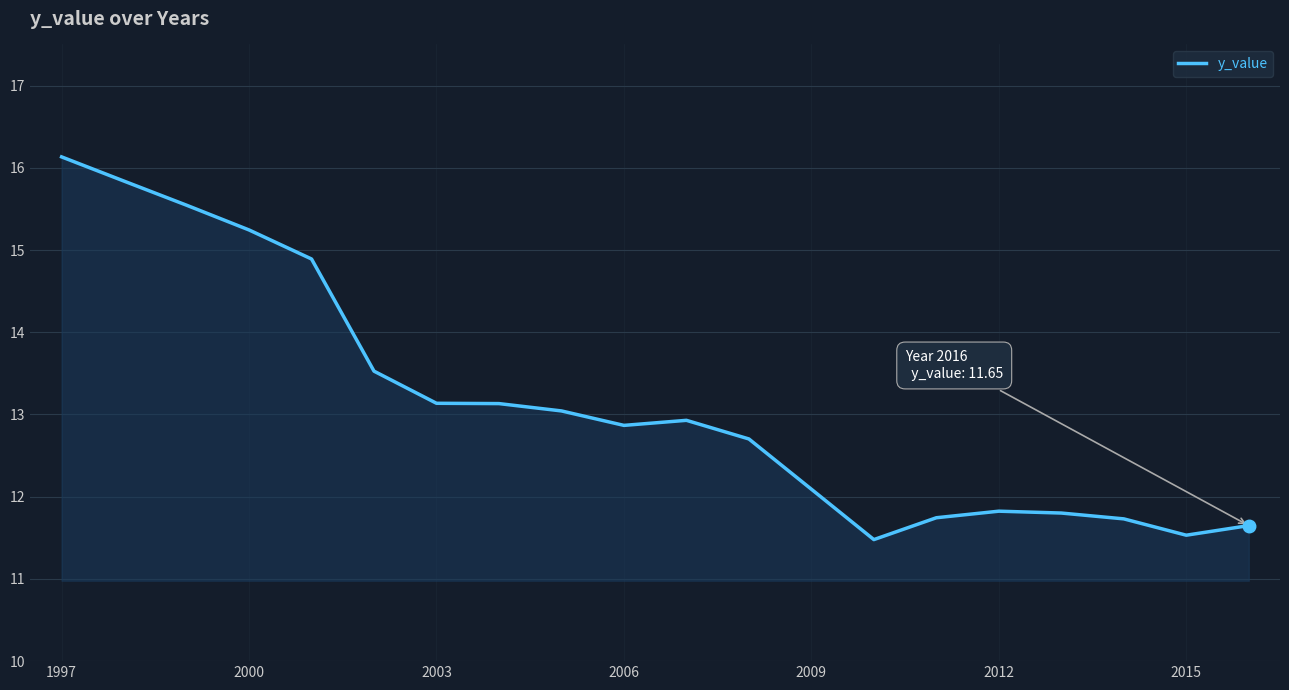

What is the minimum value shown in the chart?

11.5